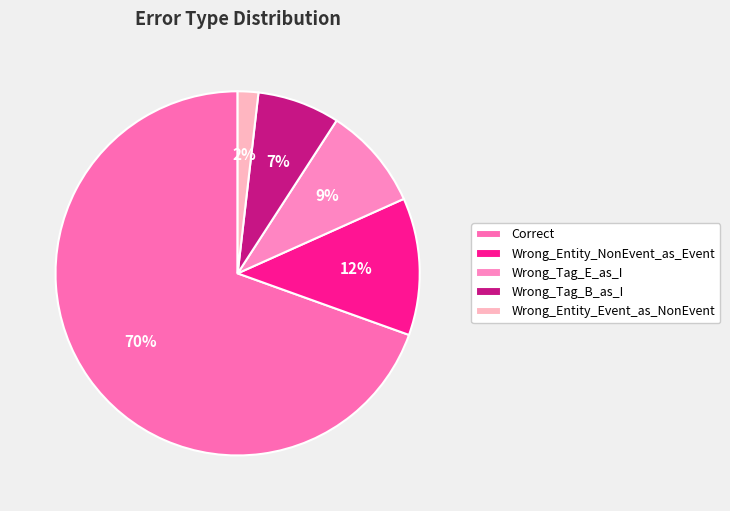

What portion of the pie excludes Wrong_Entity_Event_as_NonEvent?

98.2%